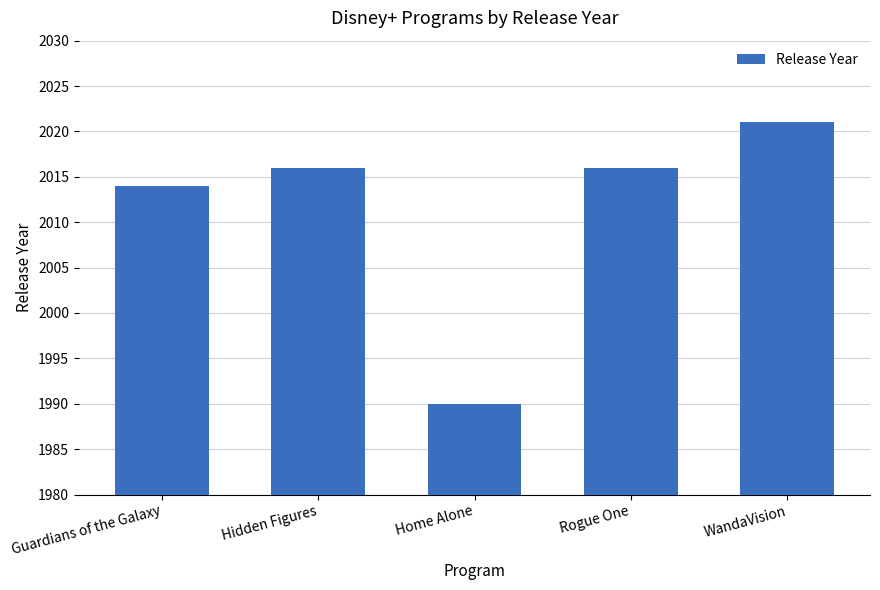

True or false: the data shows 2021 at WandaVision.

True